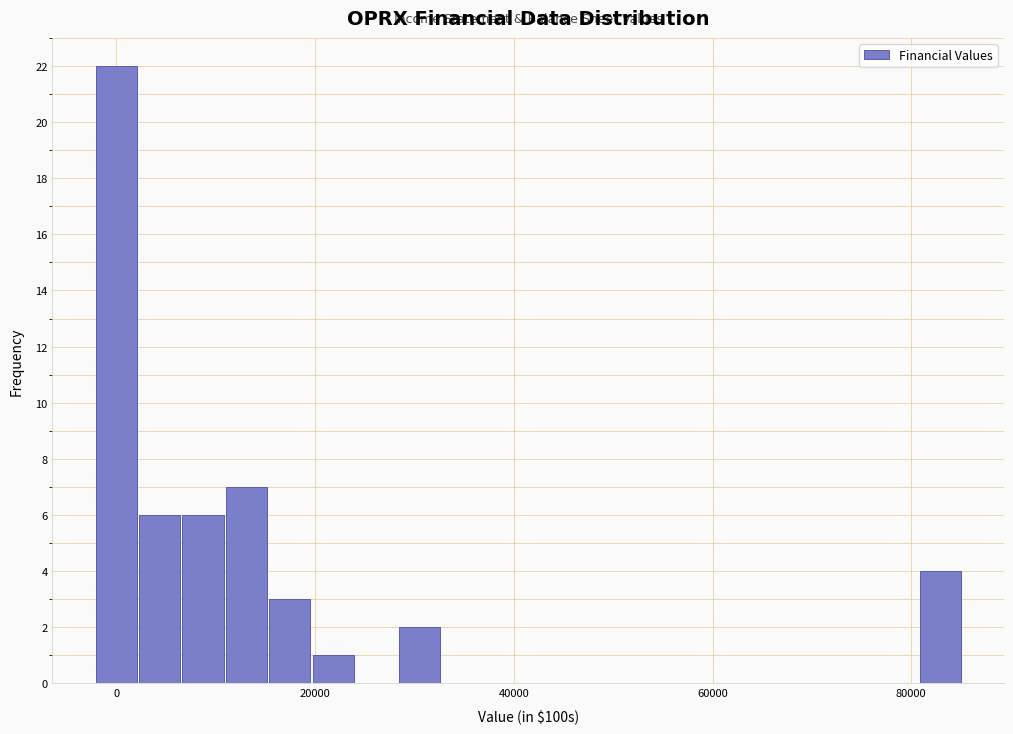

Read against the x-axis, roughly where is the centre of the tallest bar?

0